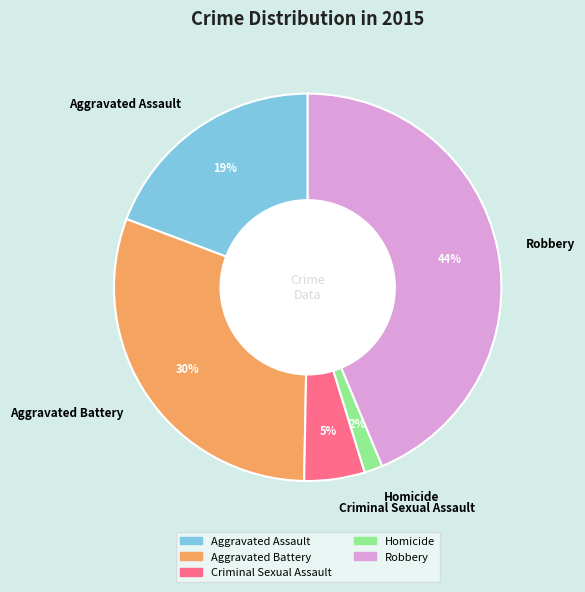

Between Homicide and Robbery, which is larger?

Robbery